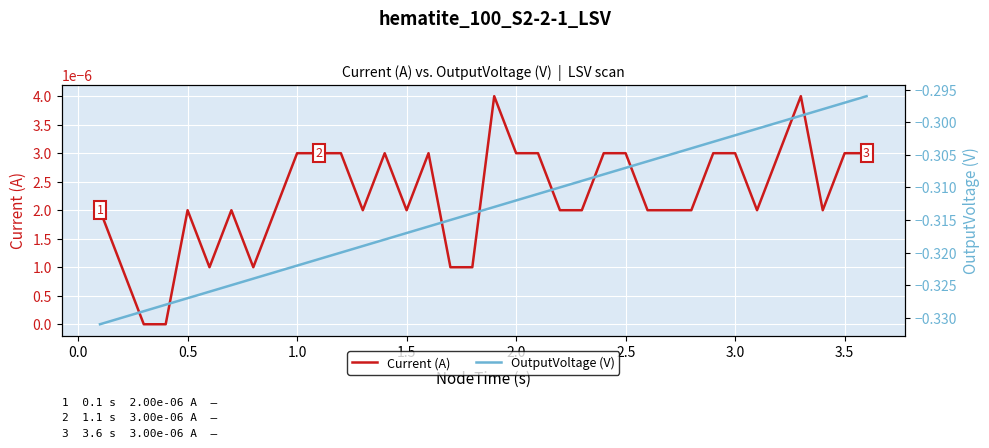

True or false: OutputVoltage (V) has more than 0 interior local peaks.

False